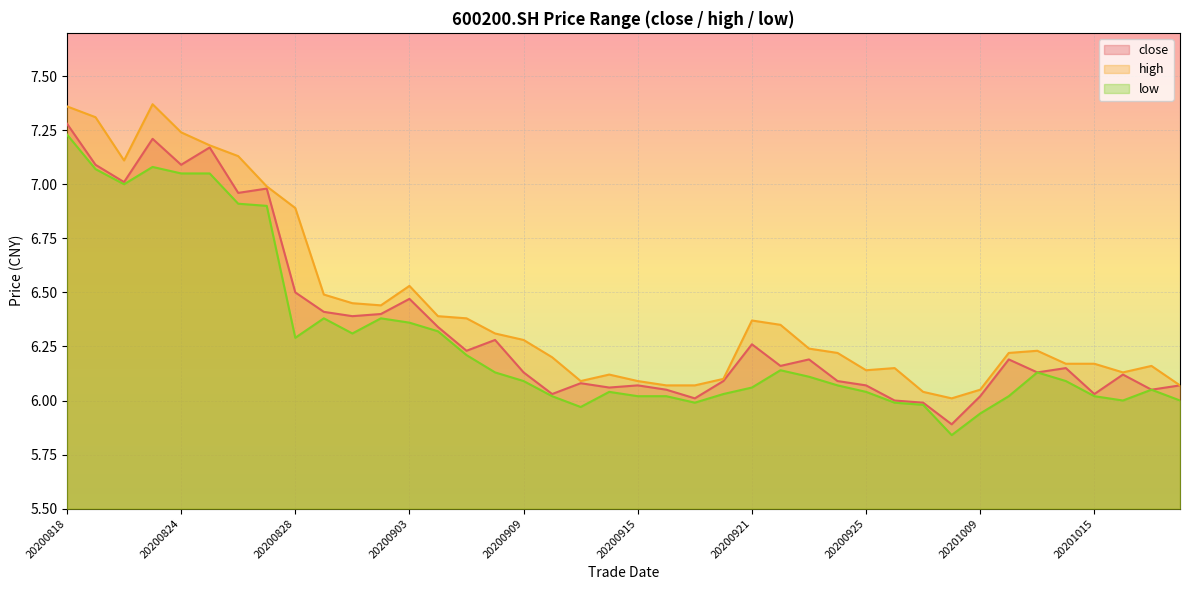

What is the spread (max minus min) of values at 20200923?

0.1